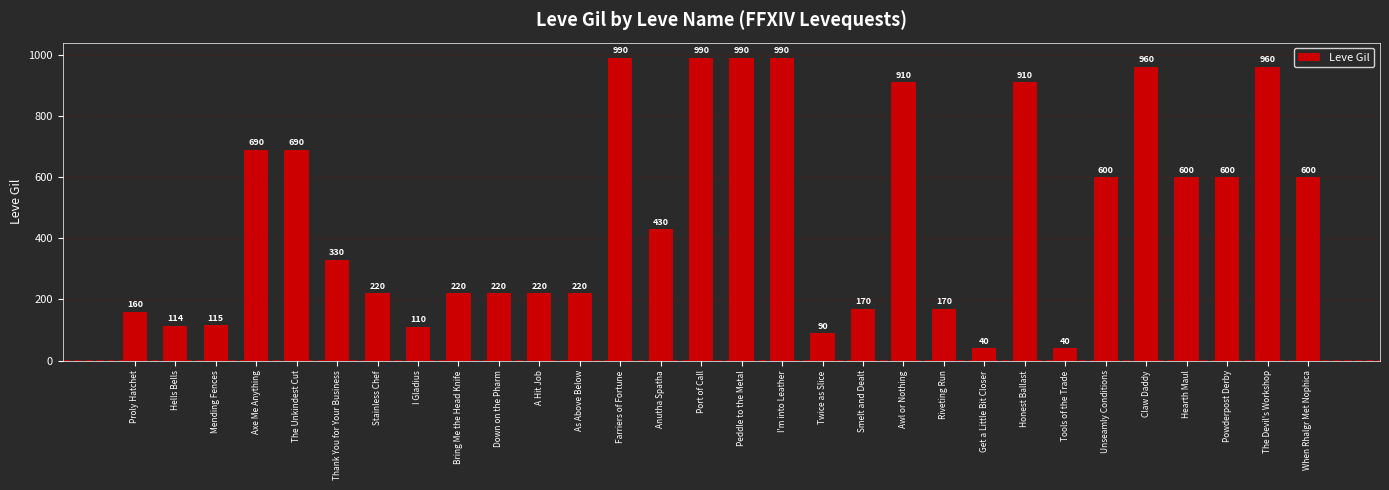

Reading left to right, list all the values displayed in this chart.

160	114	115	690	690	330	220	110	220	220	220	220	990	430	990	990	990	90	170	910	170	40	910	40	600	960	600	600	960	600